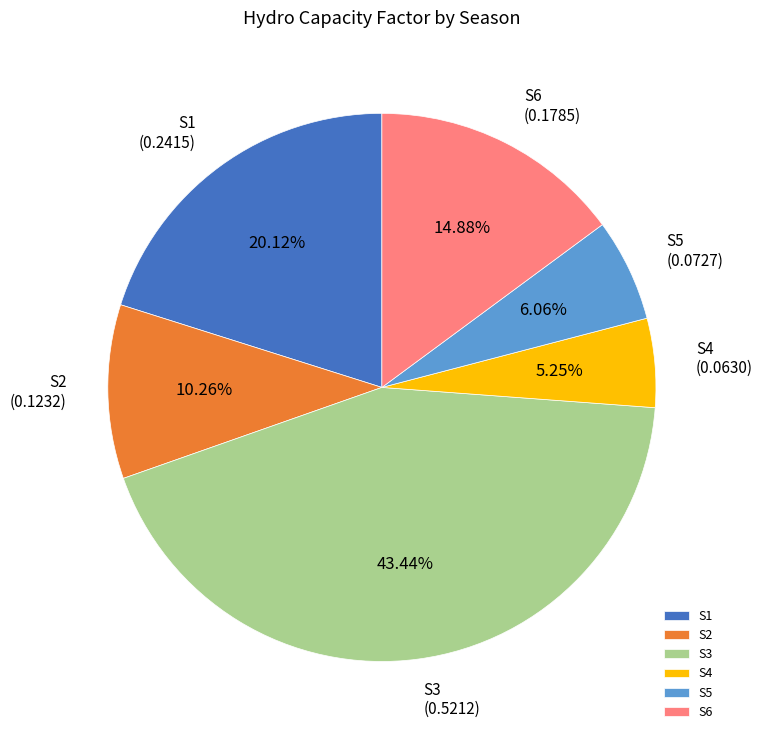

Count the number of slices in the pie.

6